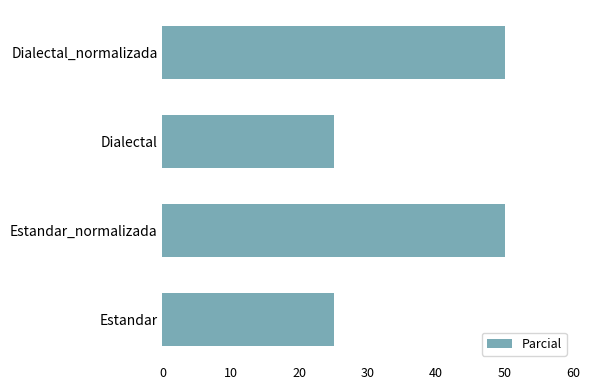

The chart shows a value of 43 at Dialectal. True or false?

False